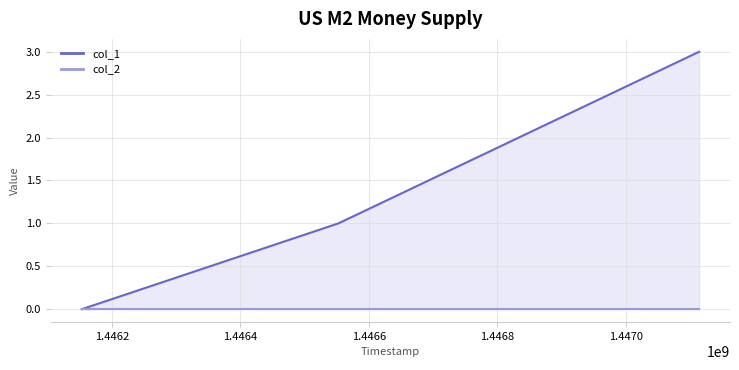

Between 1446552385 and 1446152791, which is larger?

1446552385